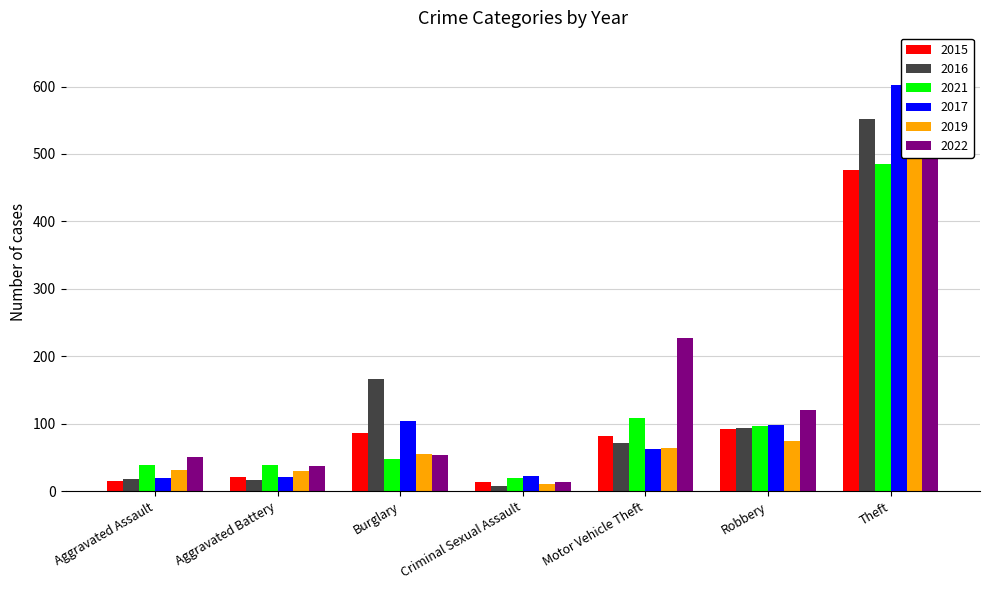

What is the total value across all series at Criminal Sexual Assault?

87